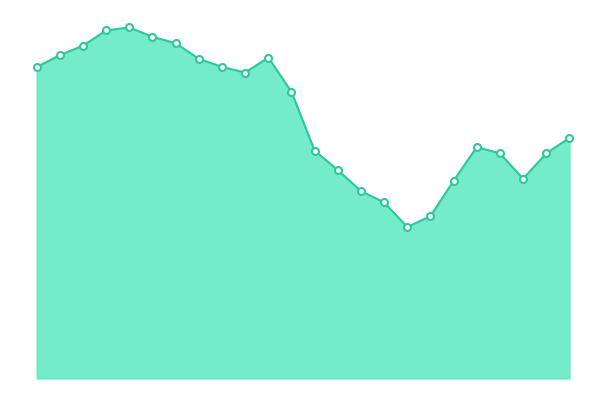

Reading right to left, what are all the values shown in this chart?

1926	1802	1599	1801	1853	1583	1299	1212	1409	1500	1668	1823	2295	2569	2449	2494	2559	2684	2735	2810	2786	2664	2588	2493